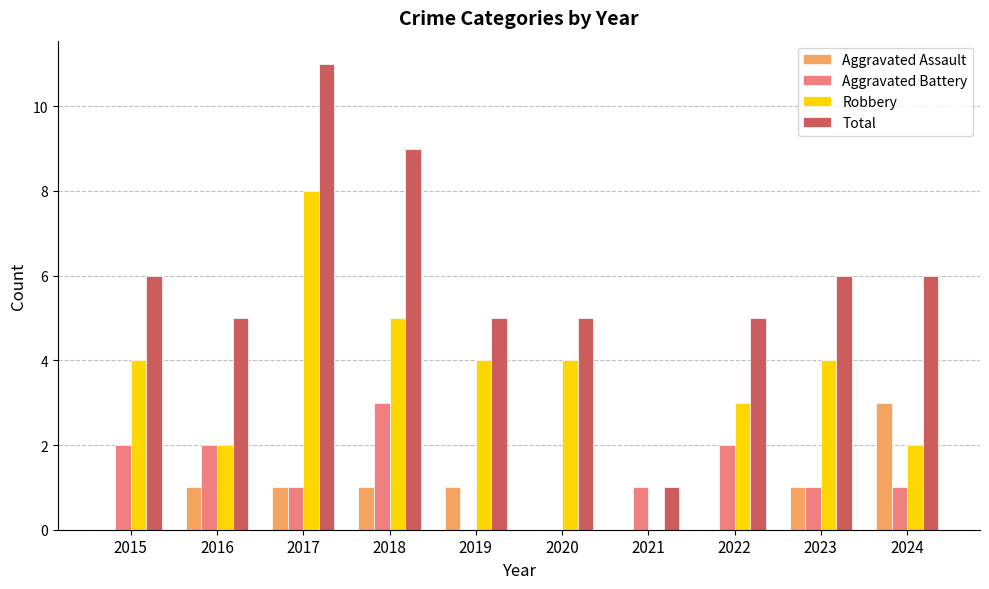

Which category has the highest value in the Total series?

2017